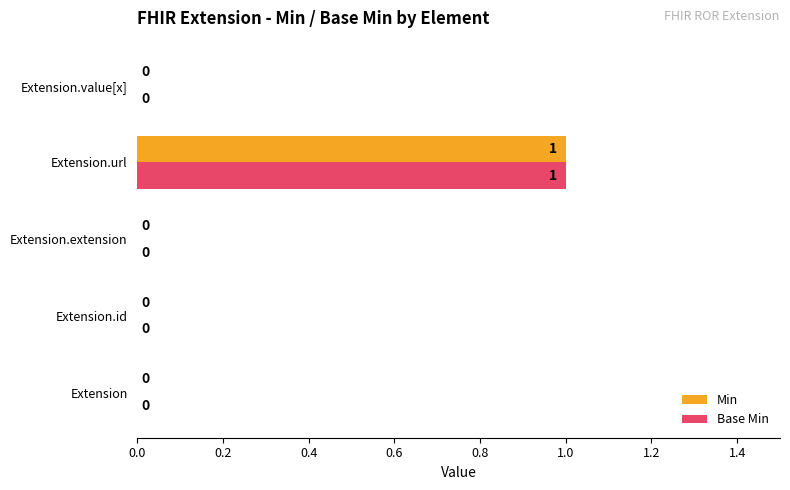

At which category is the sum across all series the highest?

Extension.url